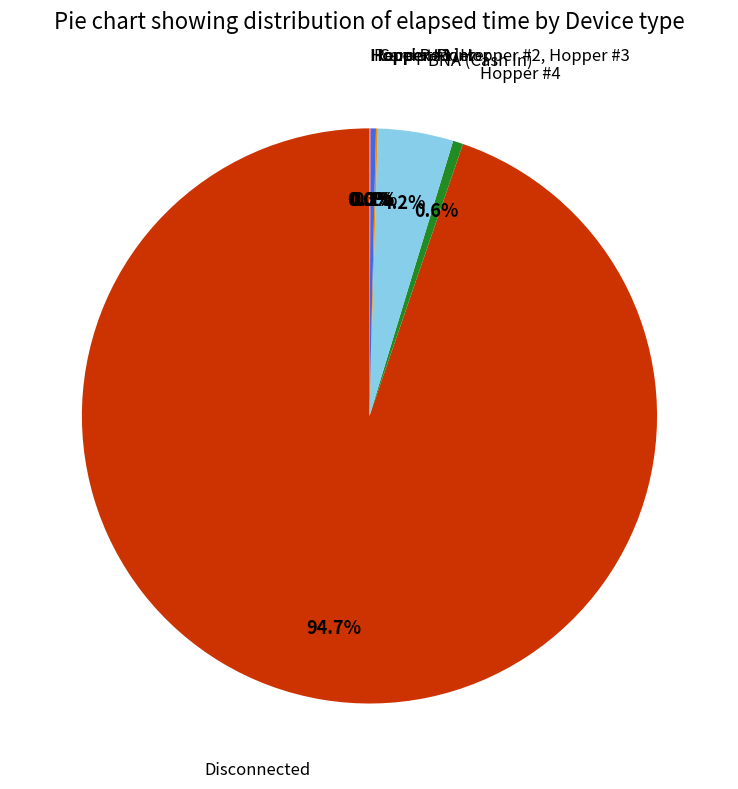

Is there a majority slice in this chart?

Yes